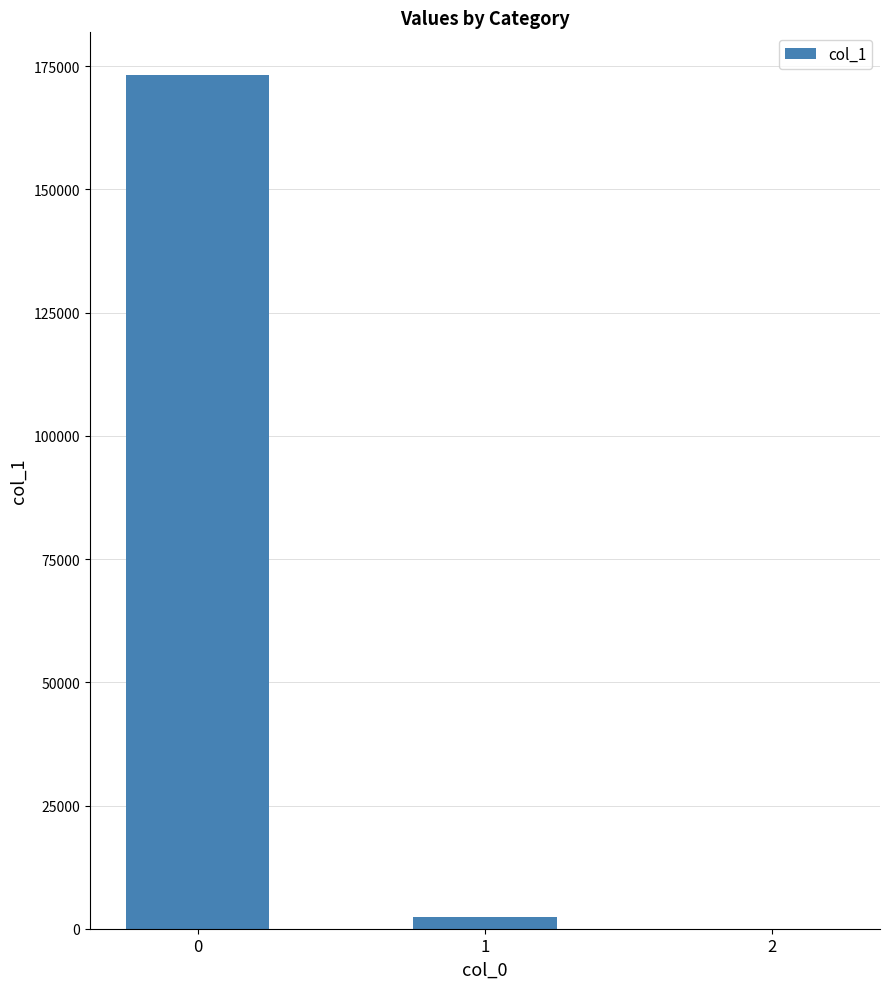

What is the sum of all values?

175543.4